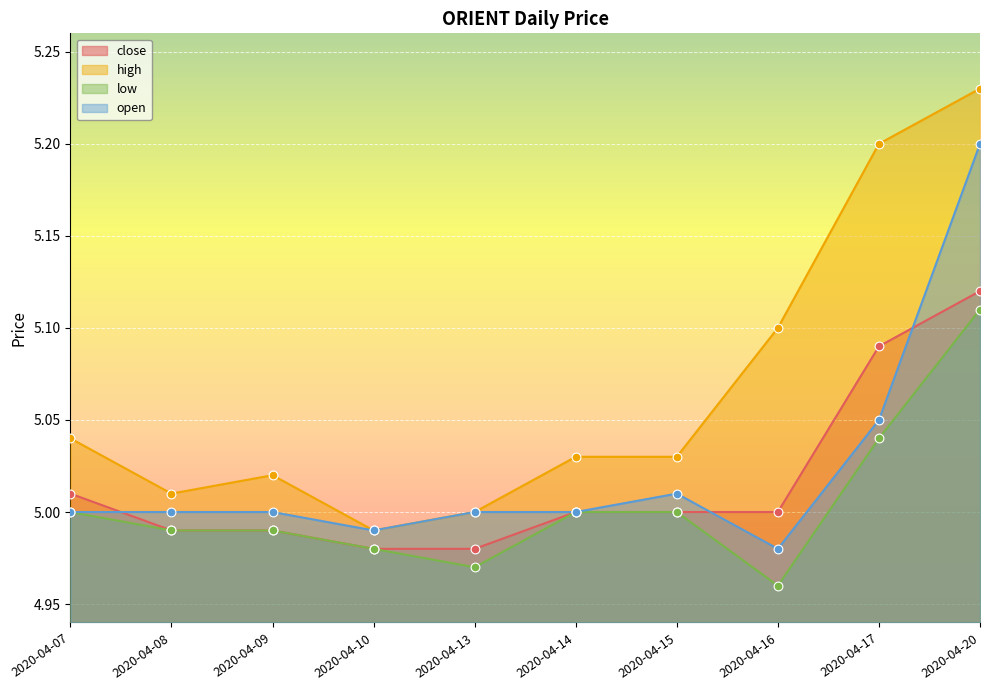

At which category is the sum across all series the highest?

2020-04-20